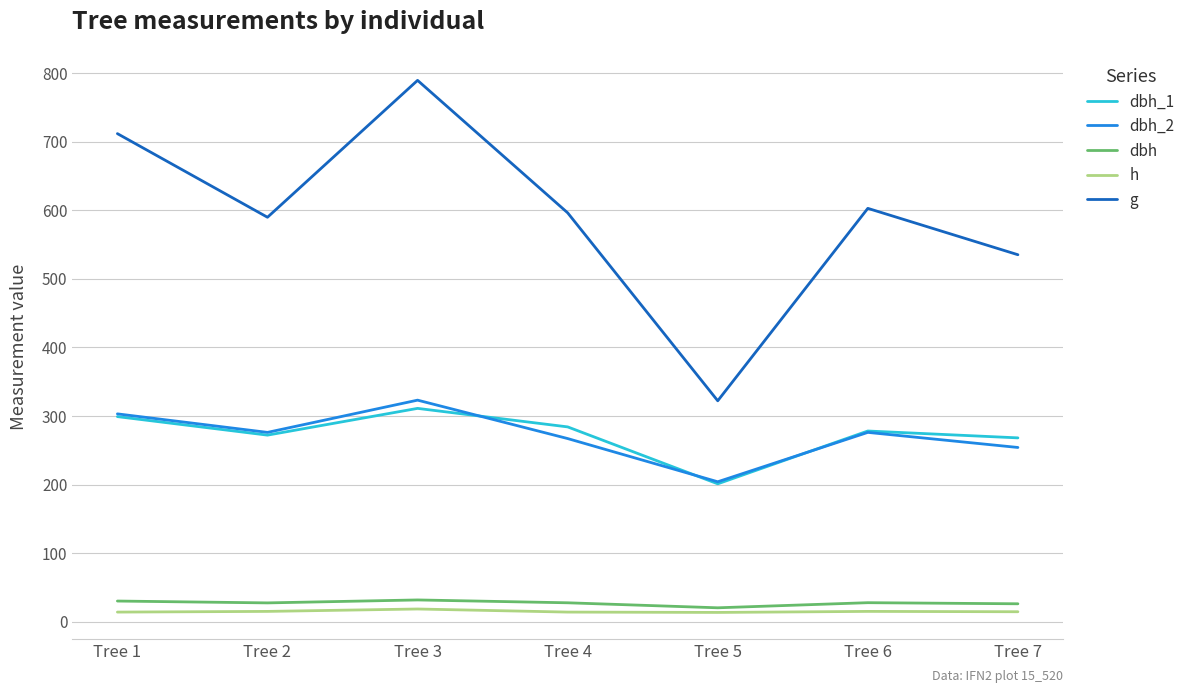

What is the approximate value of dbh_1 at Tree 6?

278.0